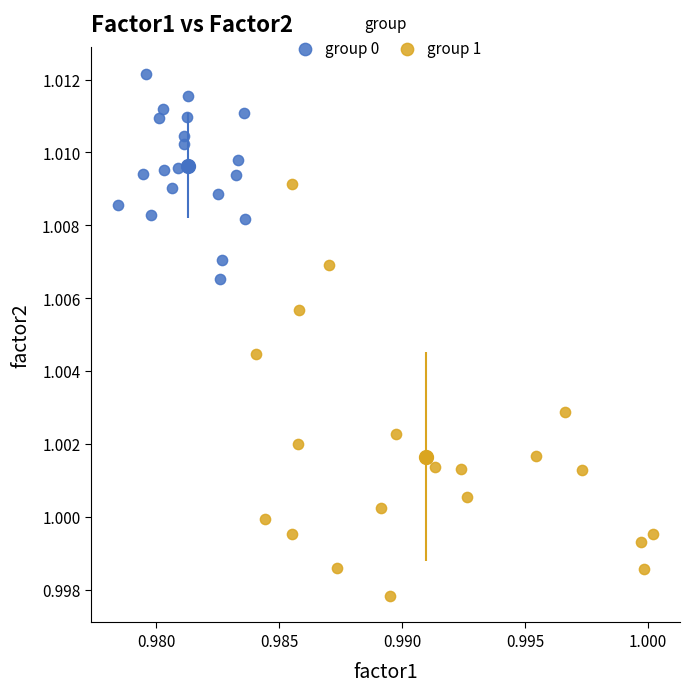

Which series has the largest Y range (max minus min)?

group 1